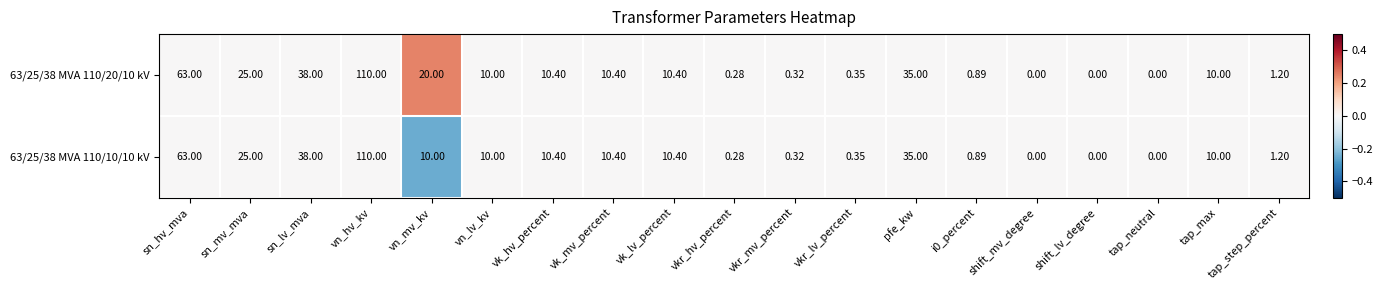

Is the value of 63/25/38 MVA 110/20/10 kV at tap_neutral greater than the value of 63/25/38 MVA 110/10/10 kV at i0_percent?

No